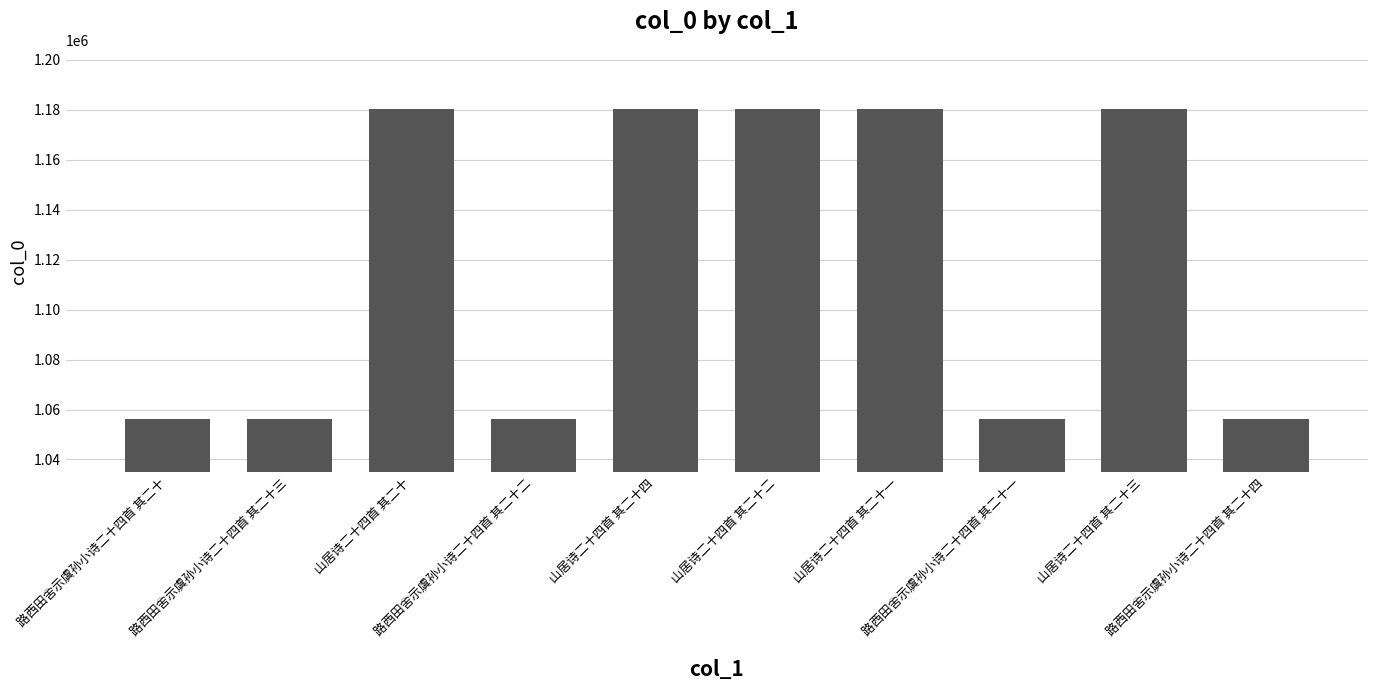

Between 路西田舍示虞孙小诗二十四首 其二十二 and 山居诗二十四首 其二十, which is larger?

山居诗二十四首 其二十